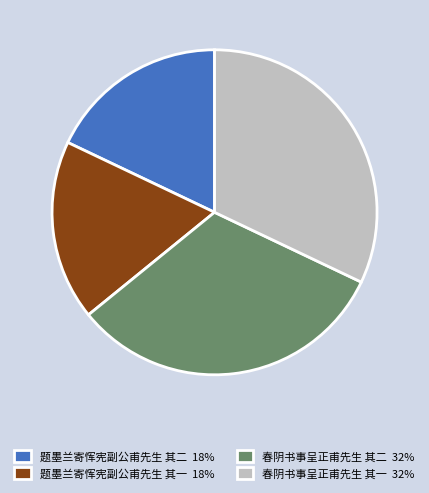

Which has a higher value, 题墨兰寄恽宪副公甫先生 其二 18% or 春阴书事呈正甫先生 其一 32%?

春阴书事呈正甫先生 其一 32%